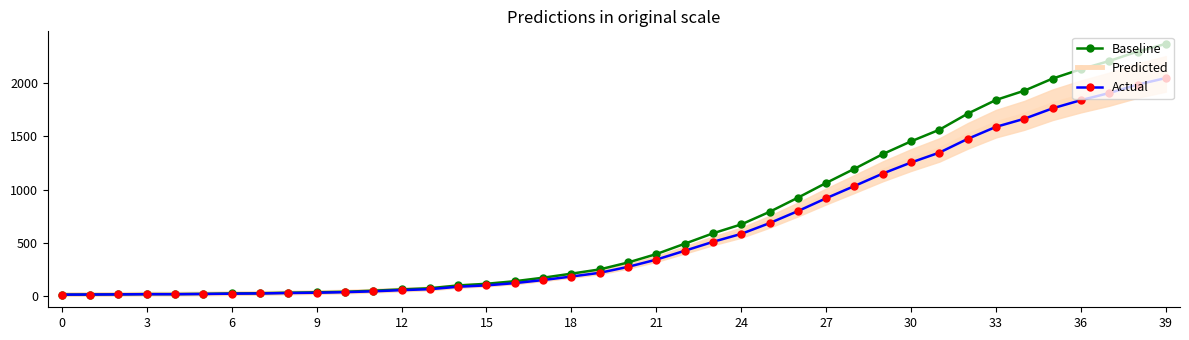

What is the maximum value for Actual?

2049